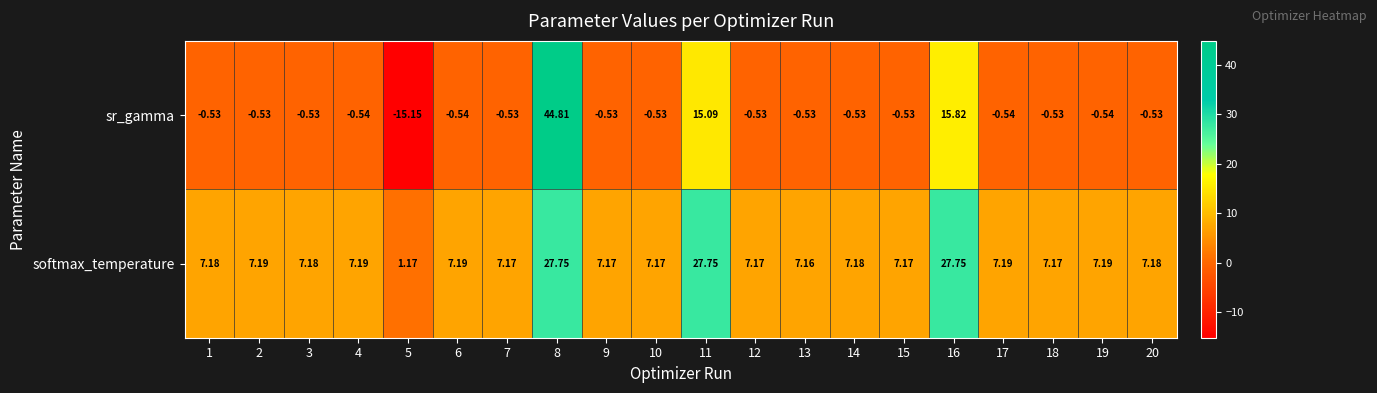

Which series has the largest total across all categories?

softmax_temperature